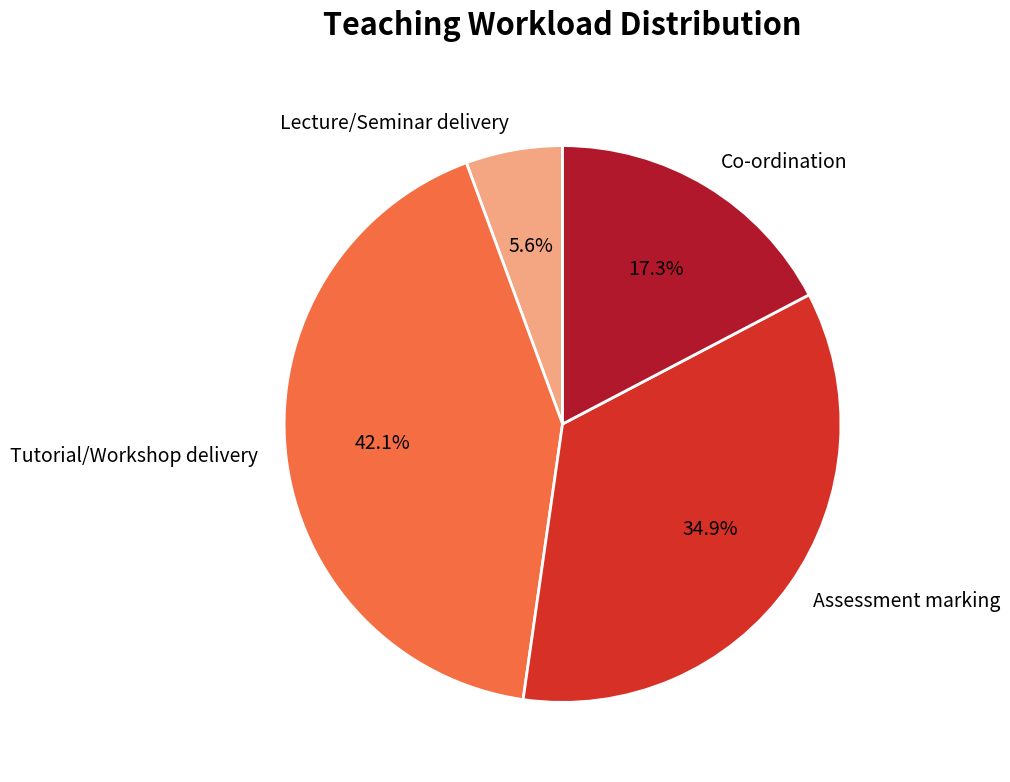

What percentage is the Lecture/Seminar delivery slice, to the nearest percent?

6%